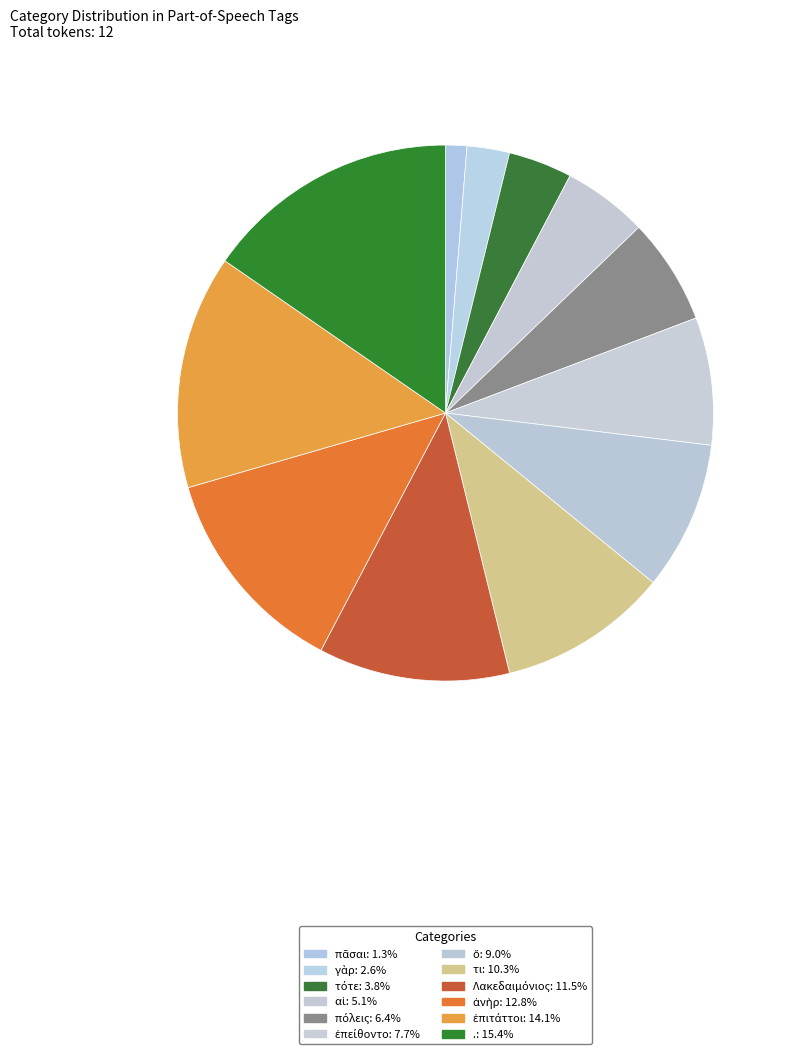

Does τι account for over 50% of the chart?

No